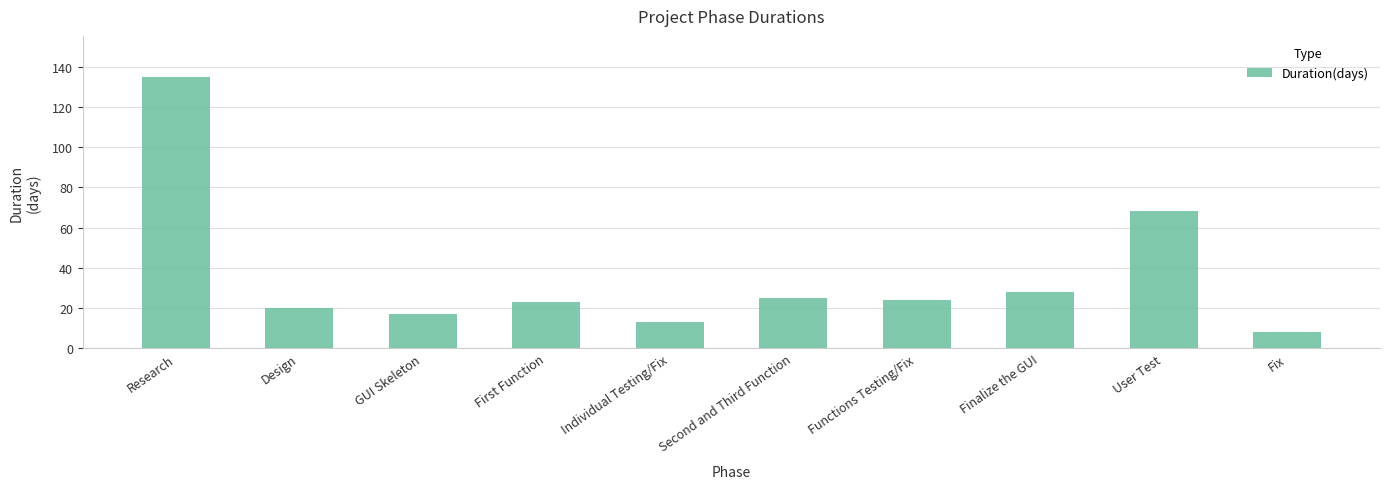

What is the change in value from Individual Testing/Fix to Finalize the GUI?

+15